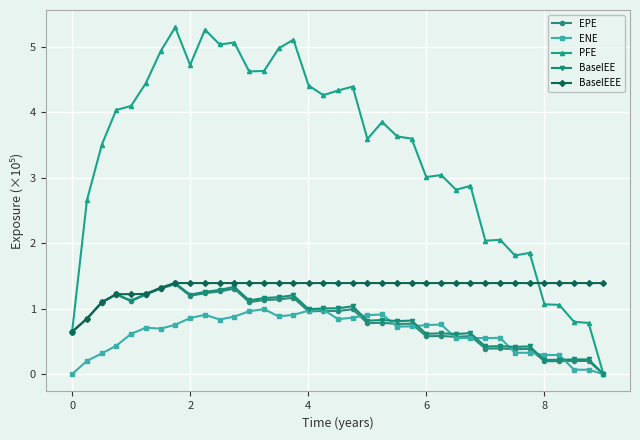

What is the highest value of the EPE series?

1.4